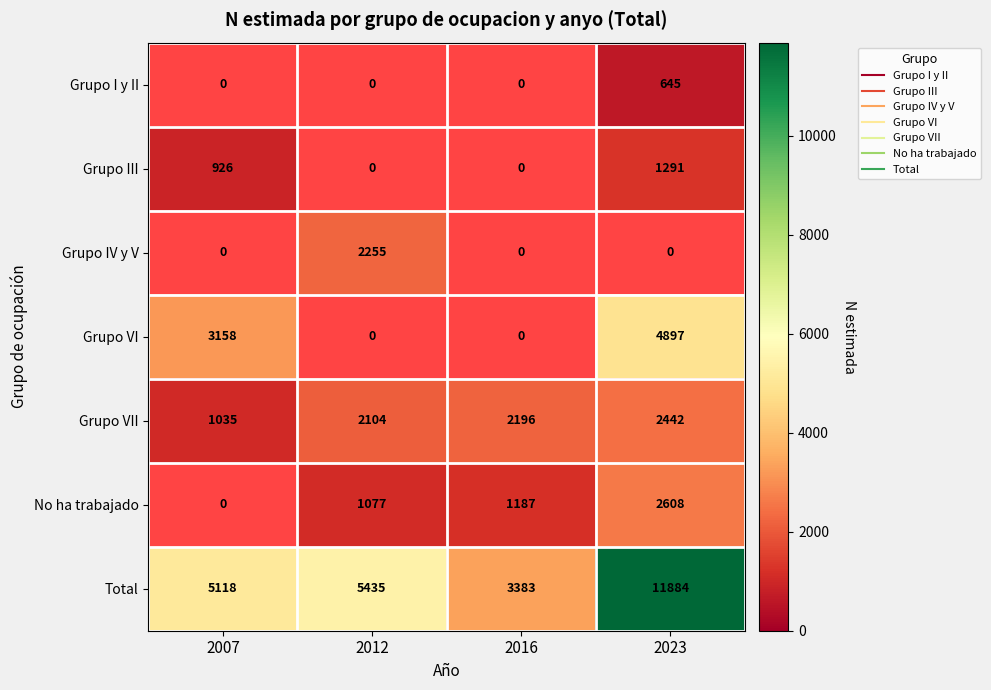

What is the difference between the maximum and minimum values in the Grupo VII series?

1407.0